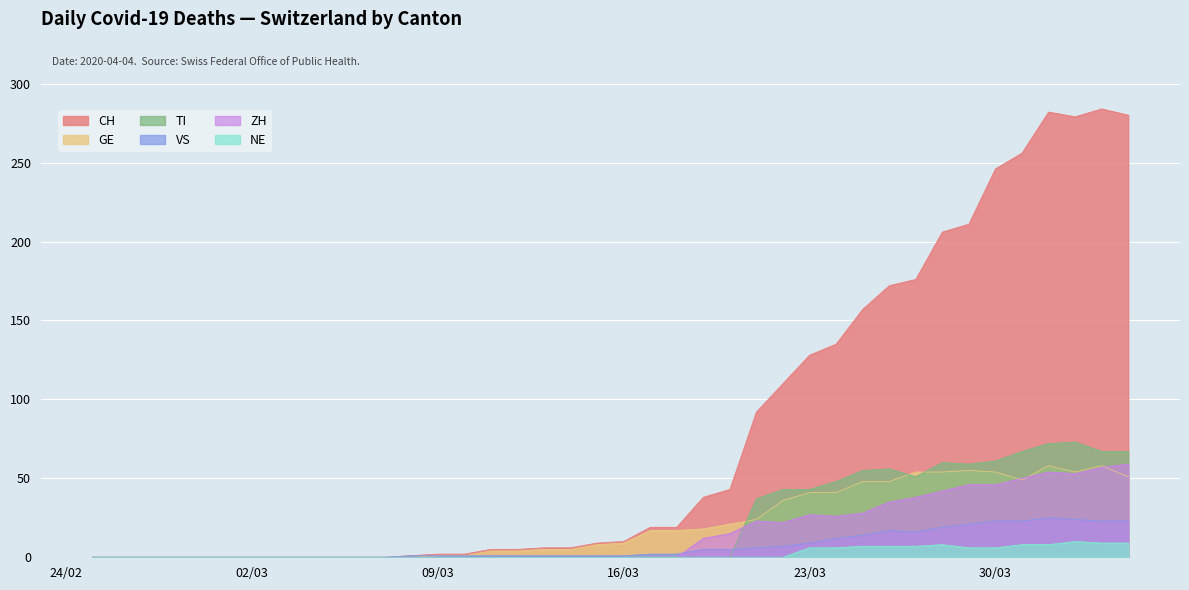

Which series has the largest range (max minus min)?

CH